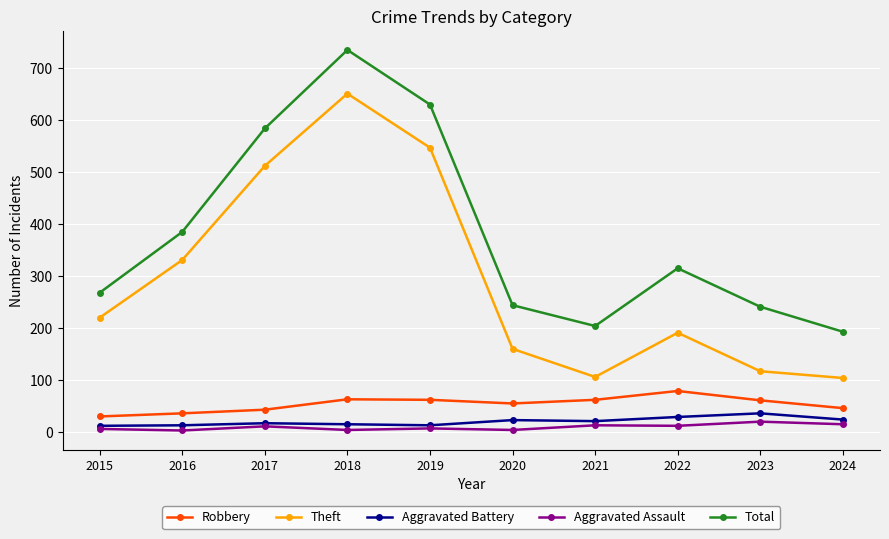

At which label does Total first exceed 315?

2016